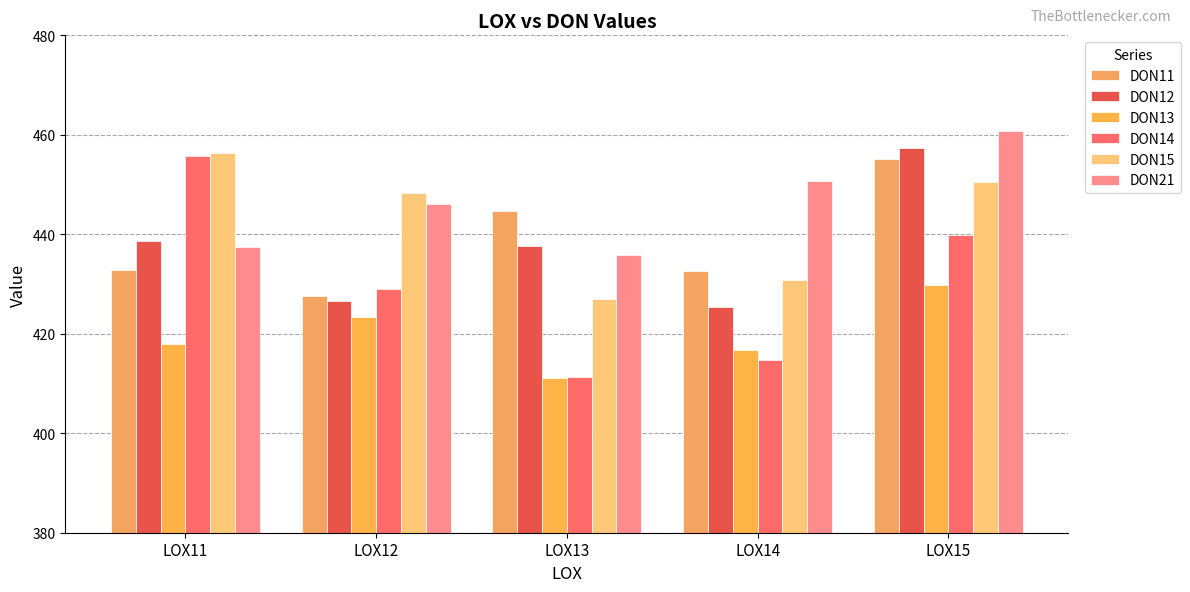

Between LOX11 and LOX15, which series saw the biggest shift?

DON21